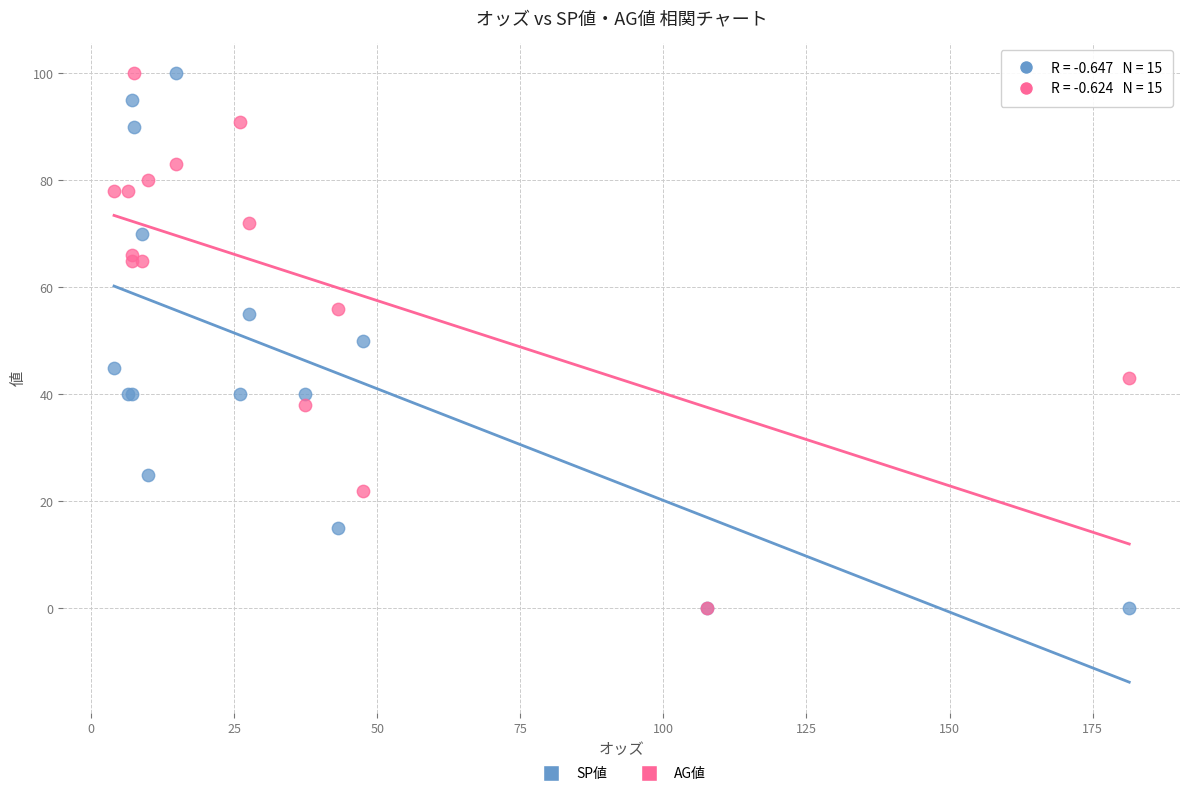

What are all the series names shown in the legend?

SP値, AG値